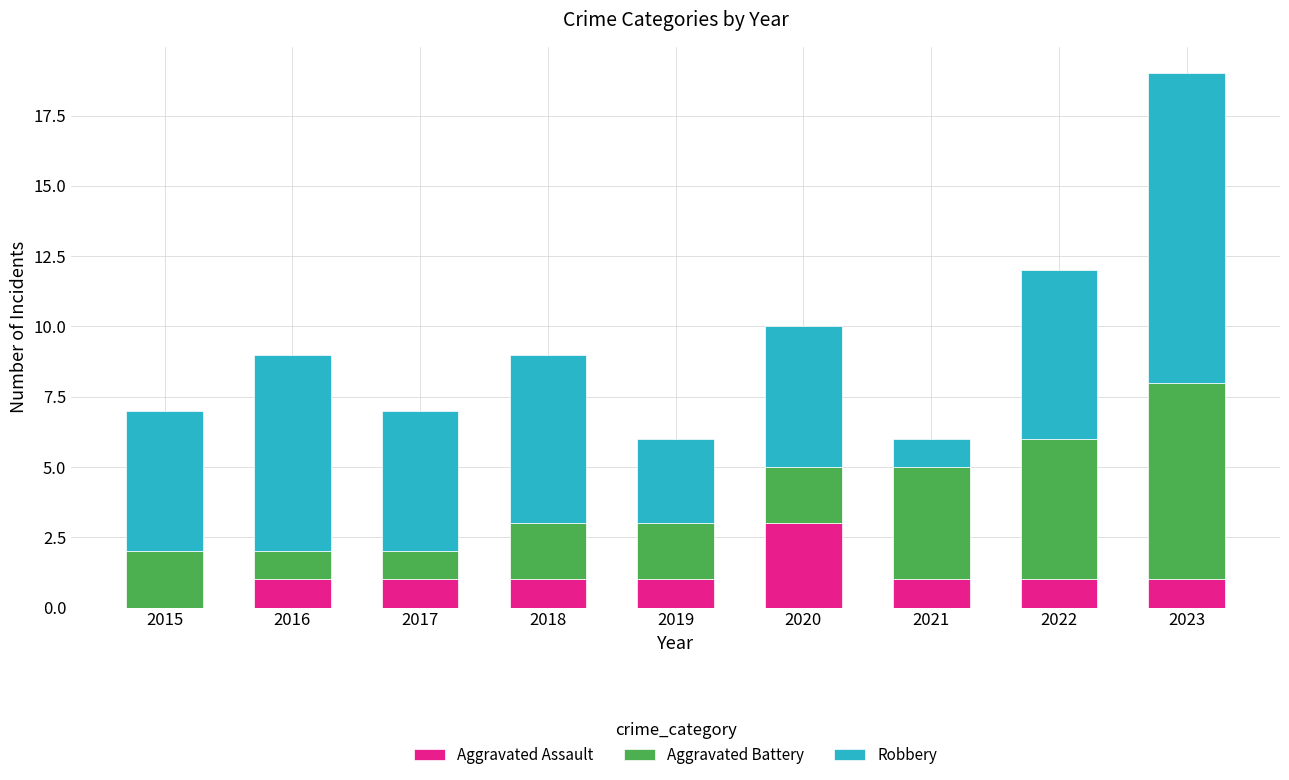

Is it true that Aggravated Assault equals 1 at 2016?

True